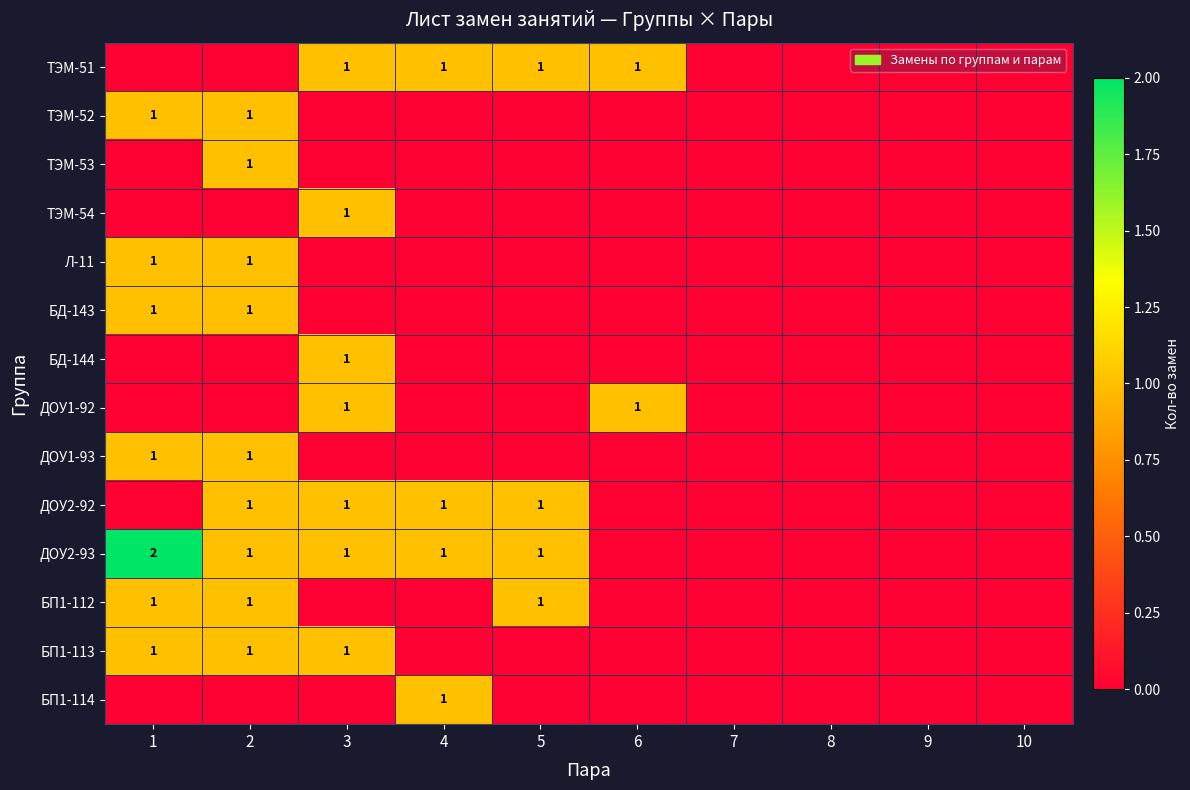

At how many categories does at least one series exceed 0?

6